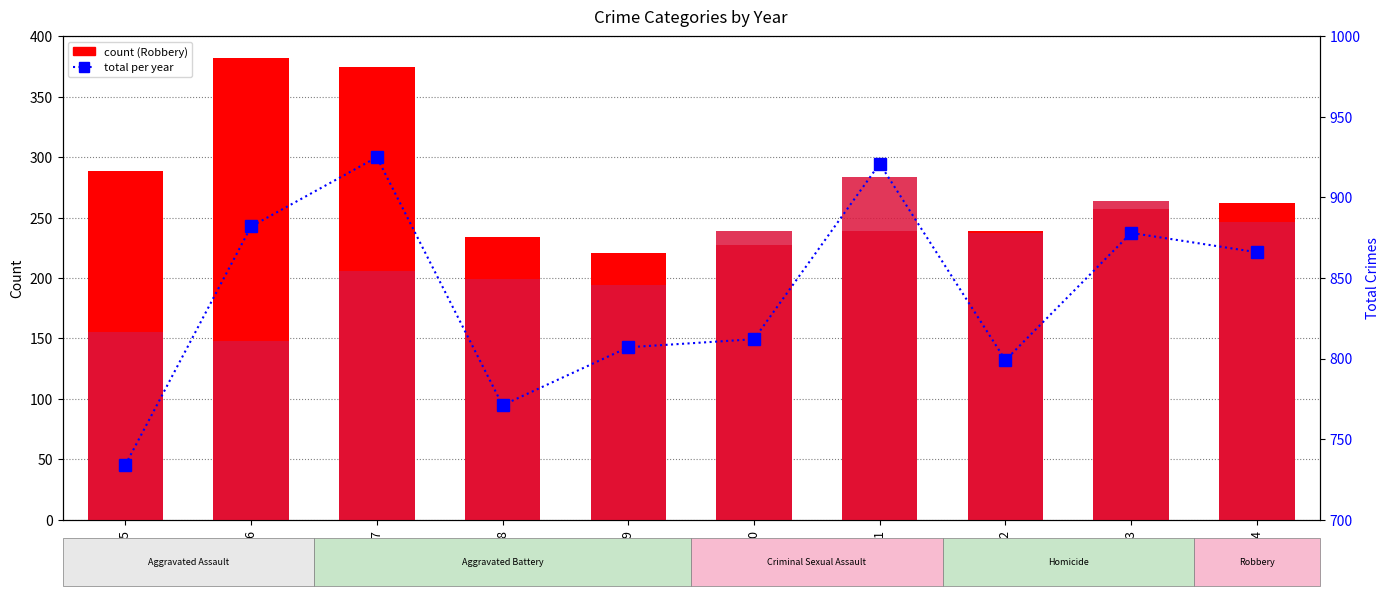

At how many categories does at least one series exceed 282?

10